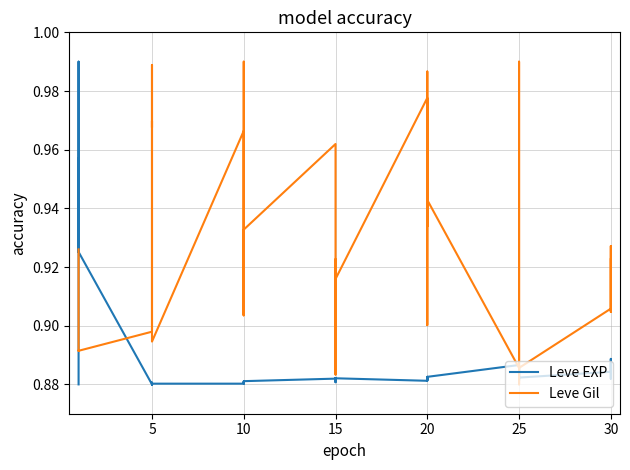

What is the label of the 22nd point from the left?

15